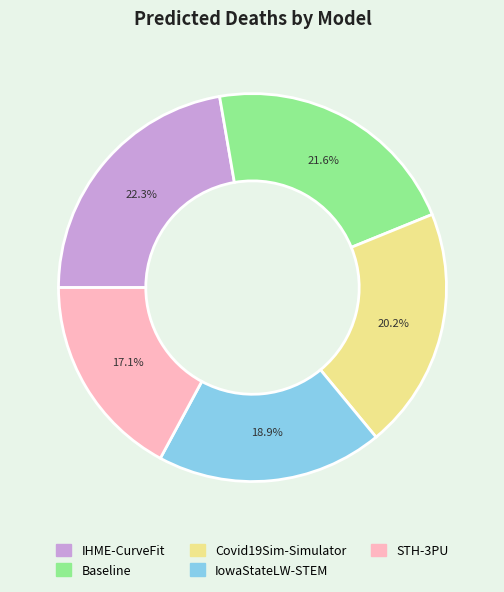

What percentage do STH-3PU and Covid19Sim-Simulator together represent?

37.3%